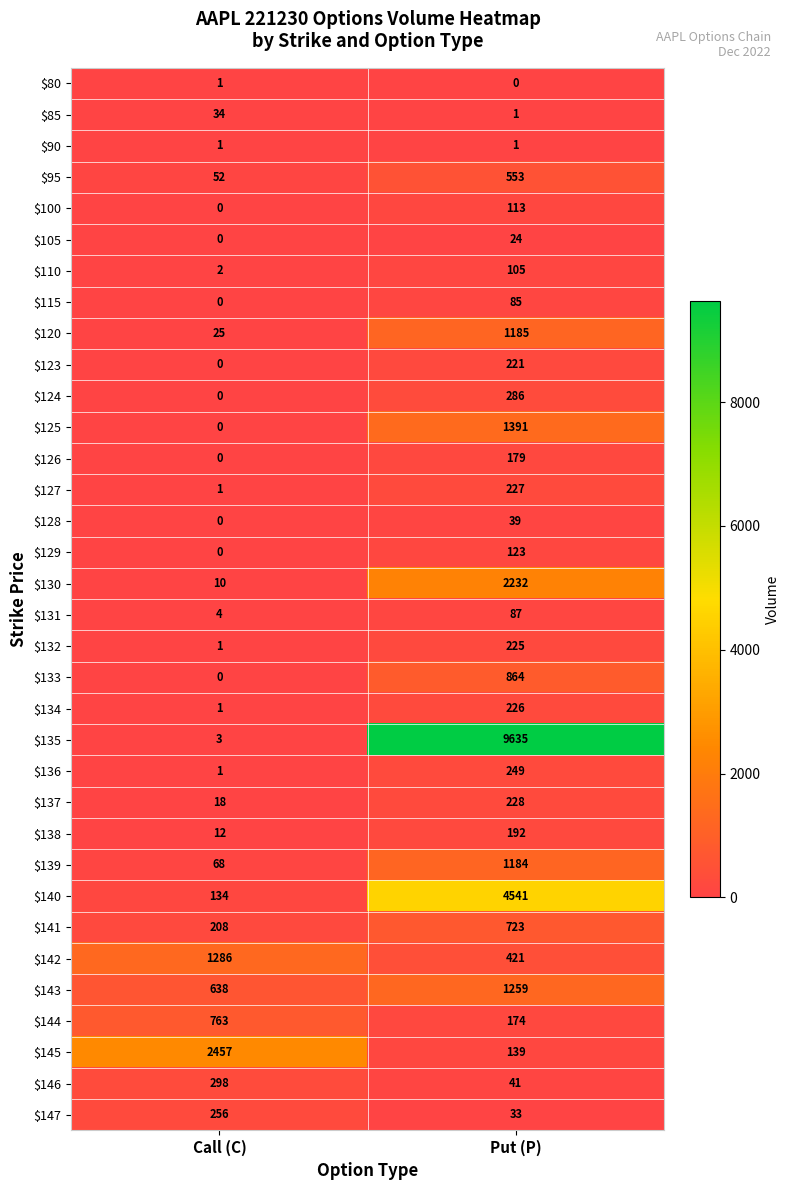

Rank the categories by $134 value from highest to lowest.

Put (P), Call (C)